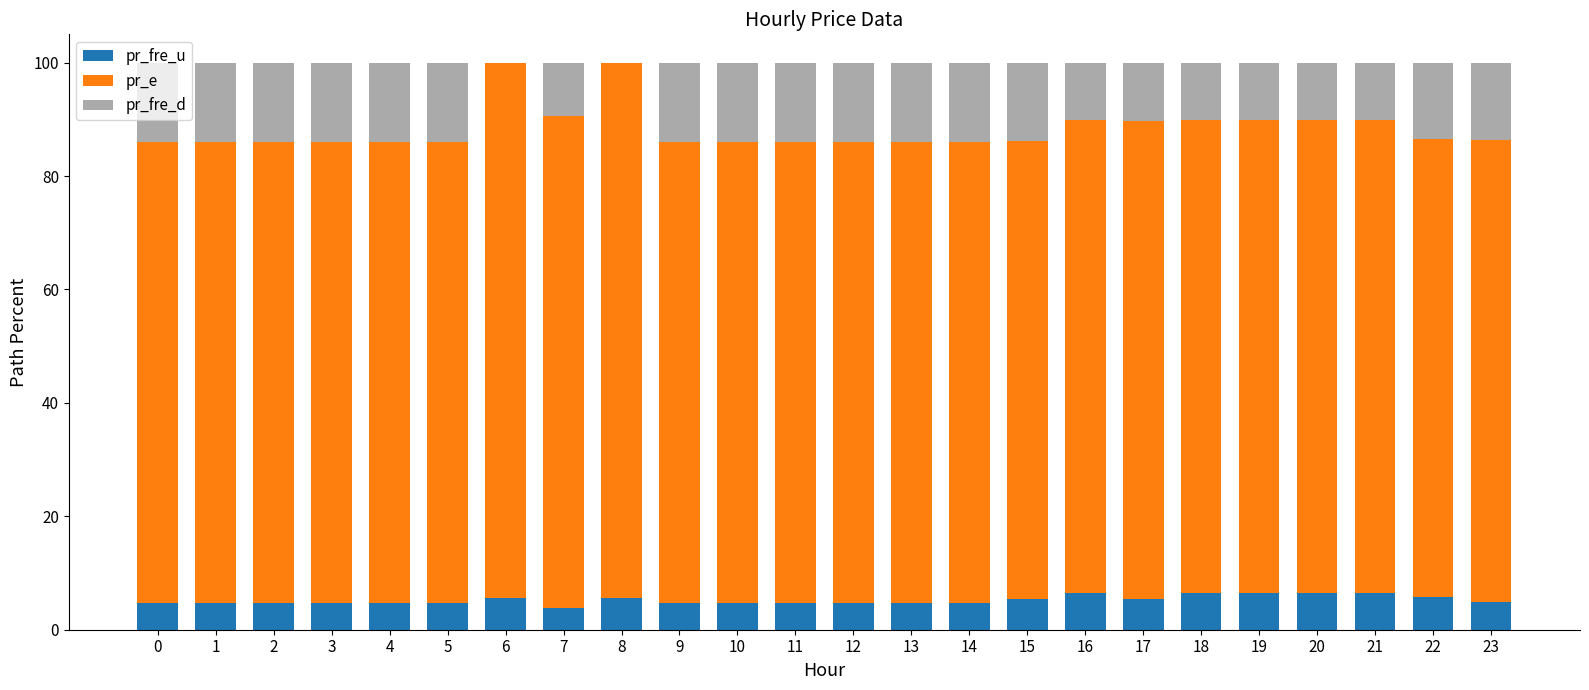

What is the total value across all series at 11?

100.0